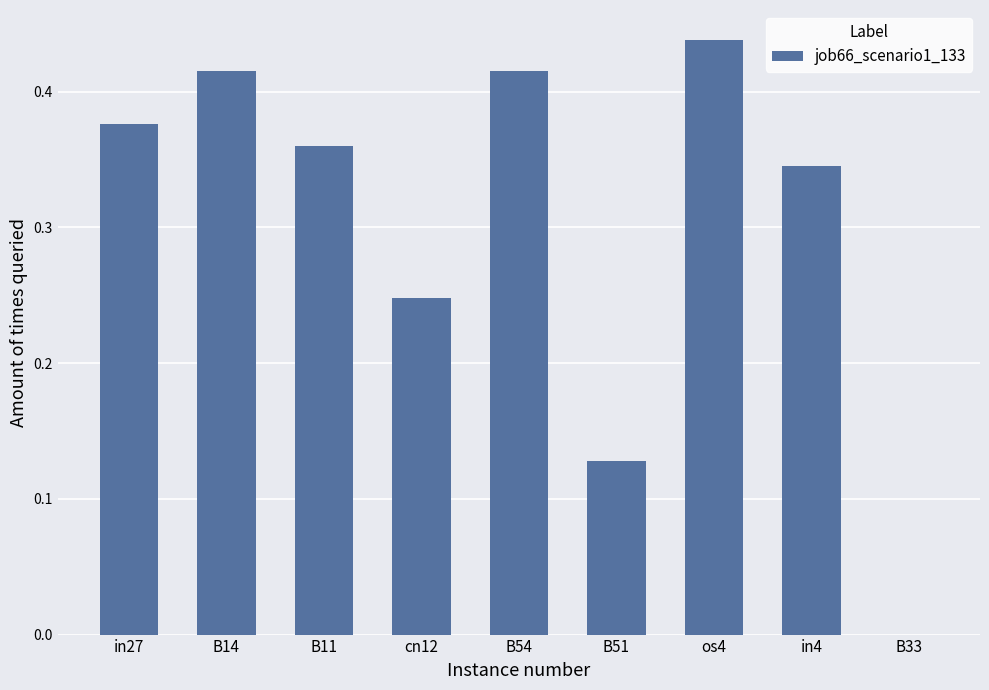

At which label is the value closest to 0?

B33